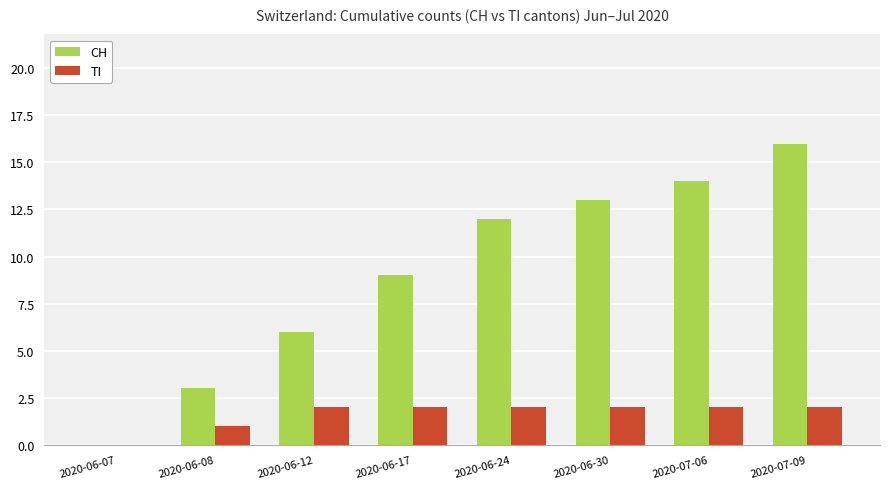

Which series has the largest range (max minus min)?

CH